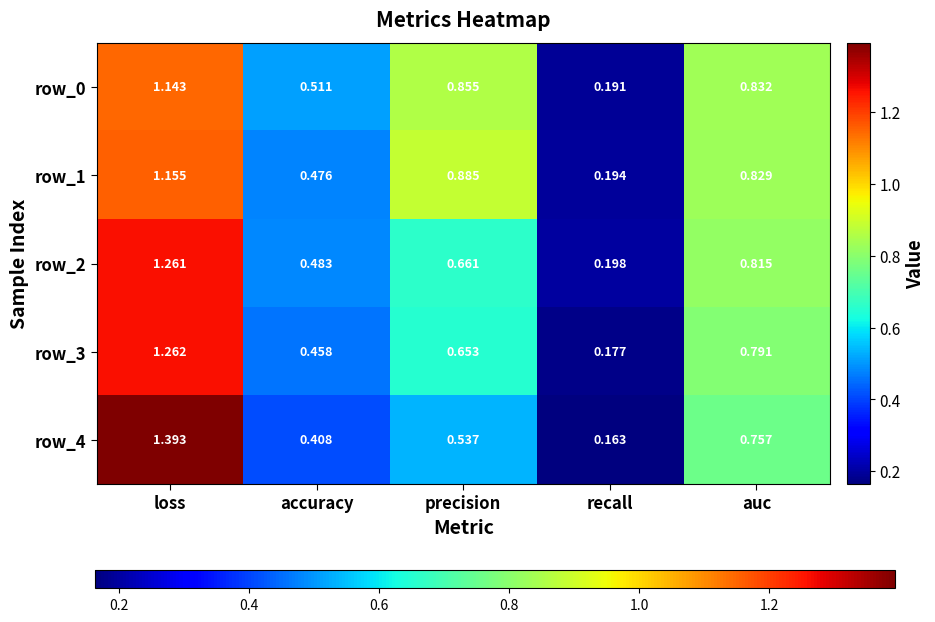

Is the value of row_0 at recall greater than the value of row_1 at precision?

No